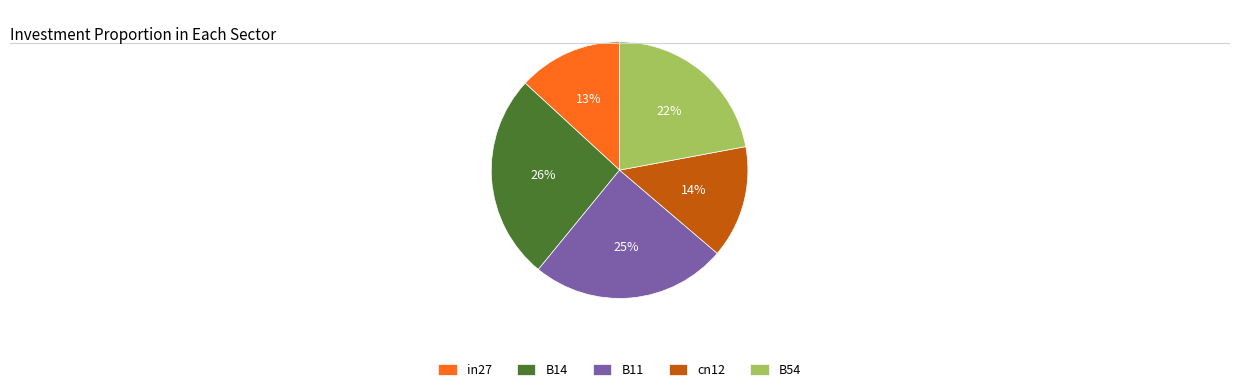

Do B11 and cn12 together represent more than half of the pie?

No